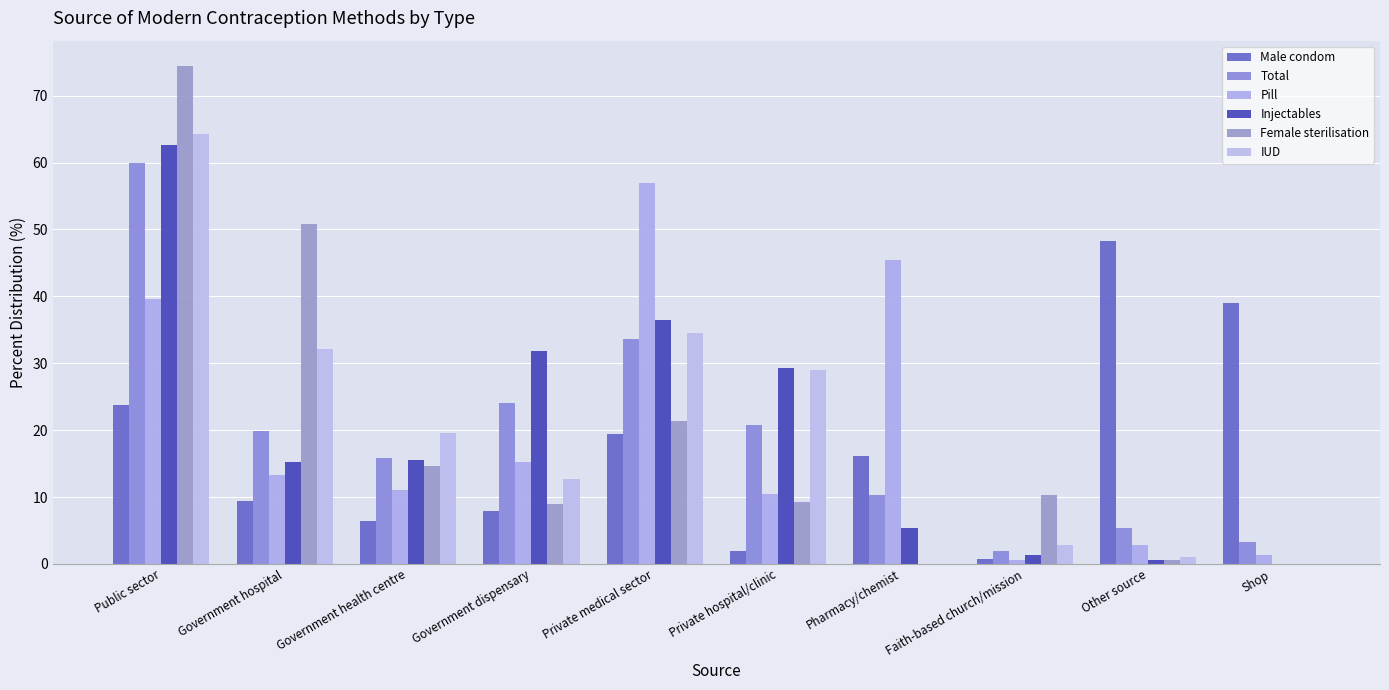

How many groups of bars are there?

10